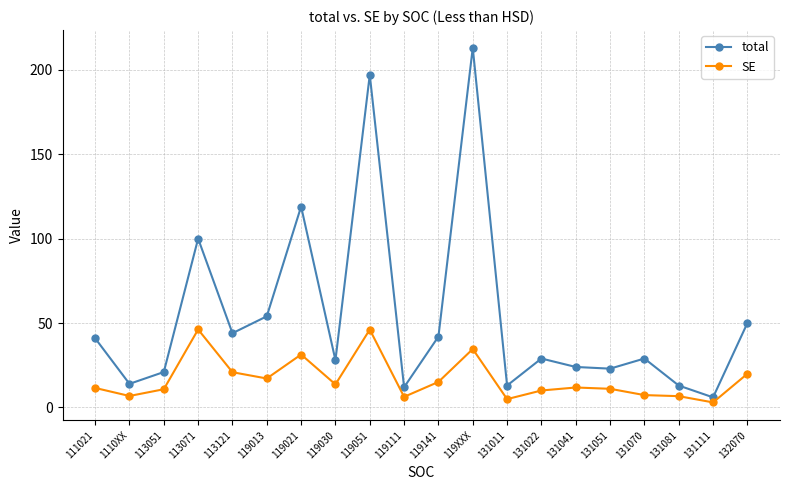

Count the number of categories in the chart.

20